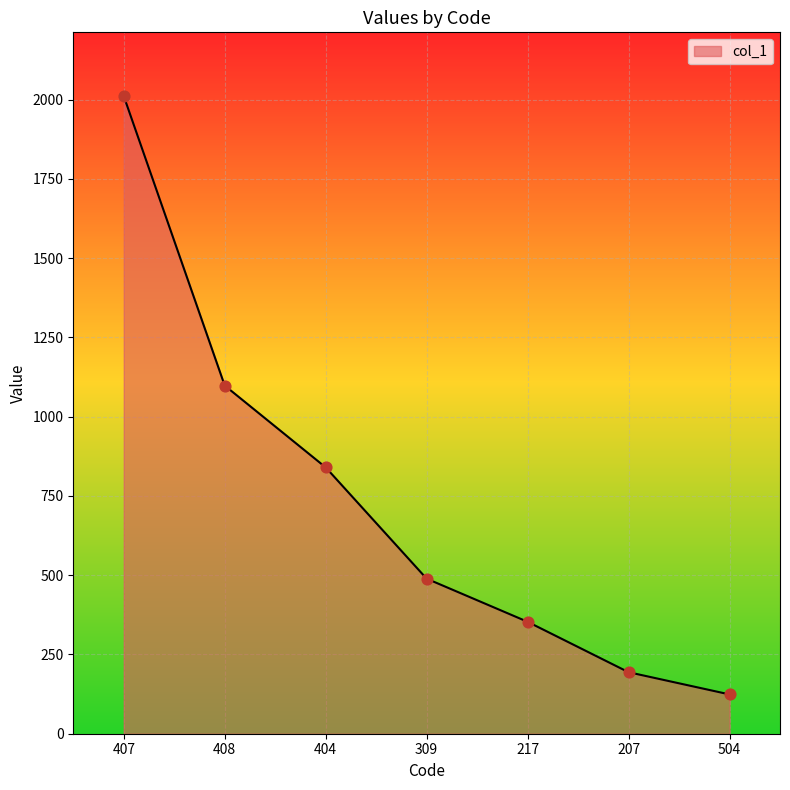

Which has a higher value, 217 or 408?

408